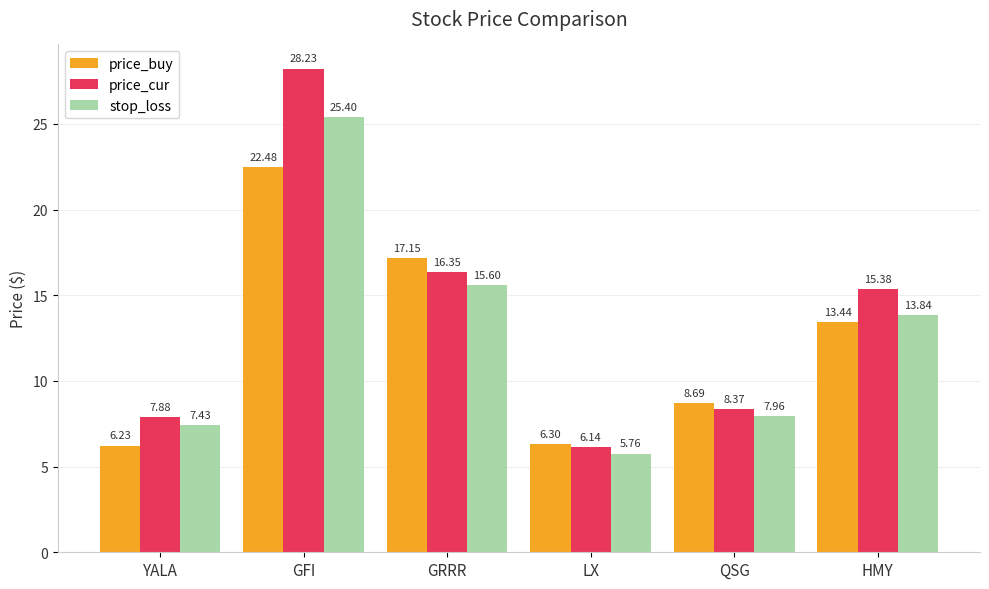

What is the sum of the stop_loss values at LX and HMY?

19.6